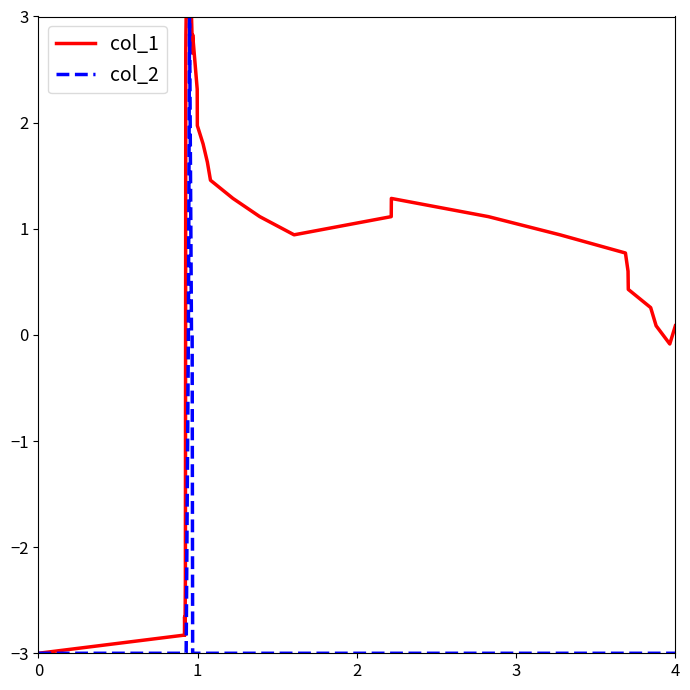

Is this an area chart (filled region under the line)?

No